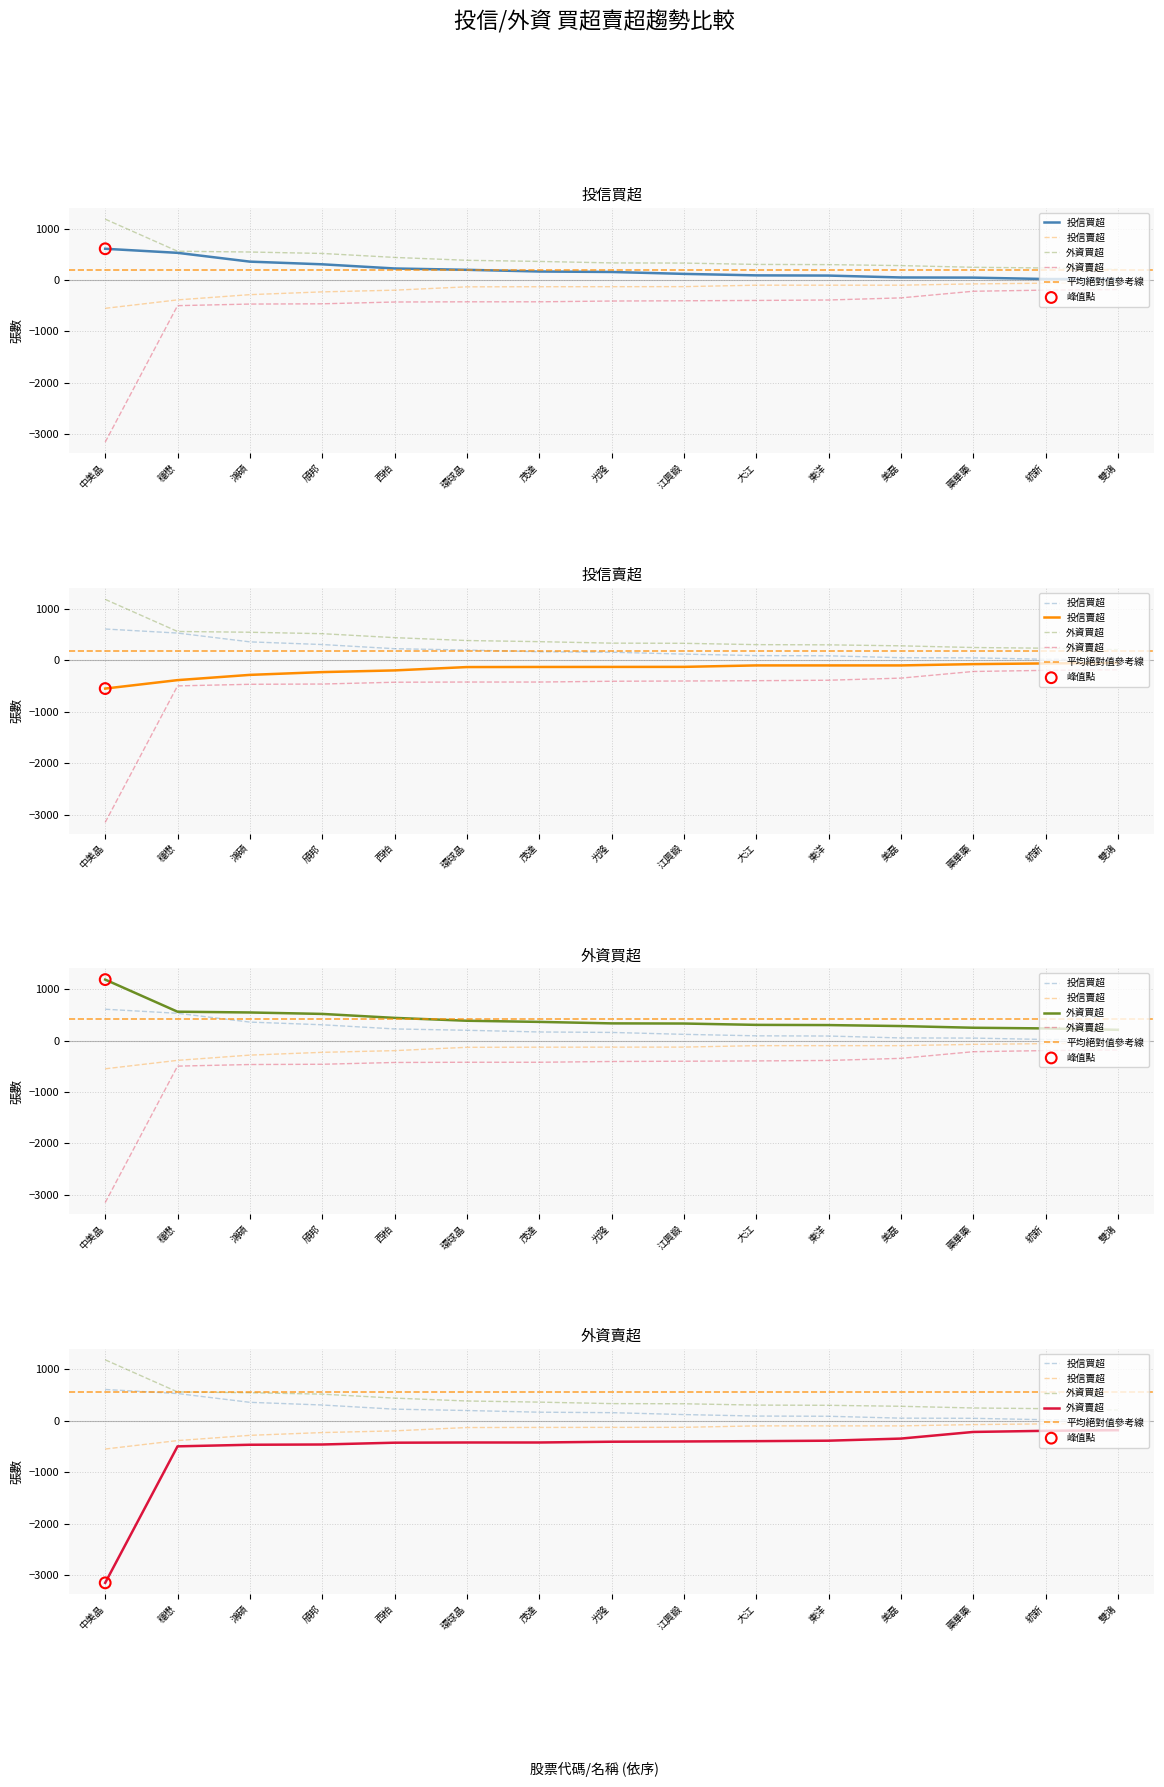

What is the total value across all series at 光隆?

-47